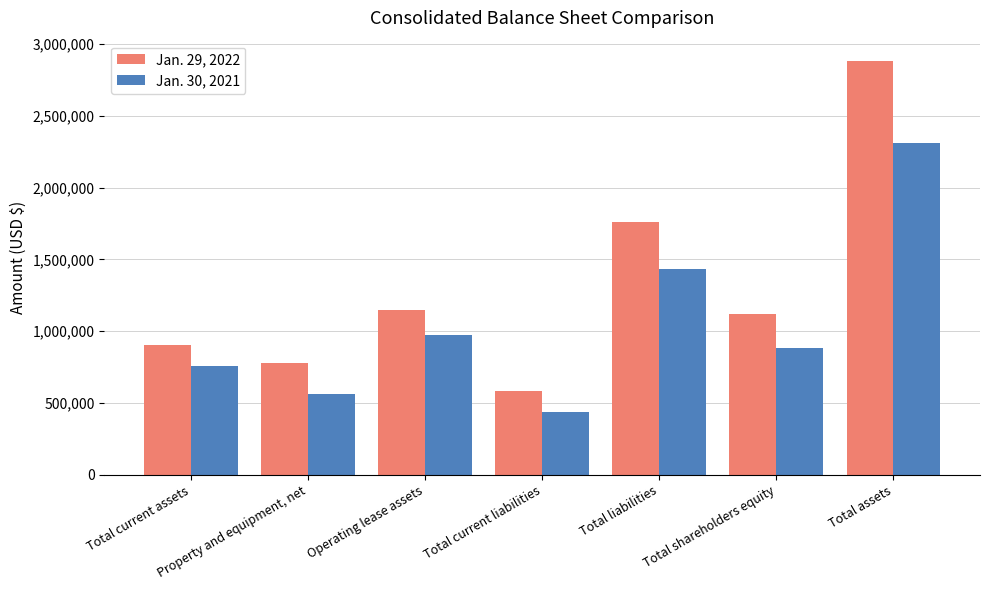

What is the minimum value for Jan. 30, 2021?

435670